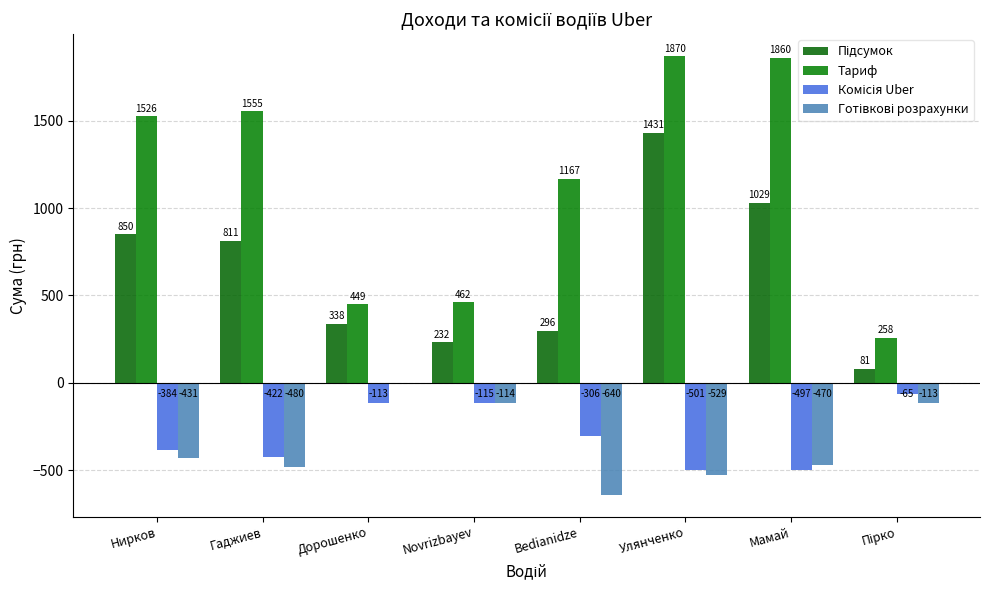

Which category has the highest value in the Готівкові розрахунки series?

Дорошенко